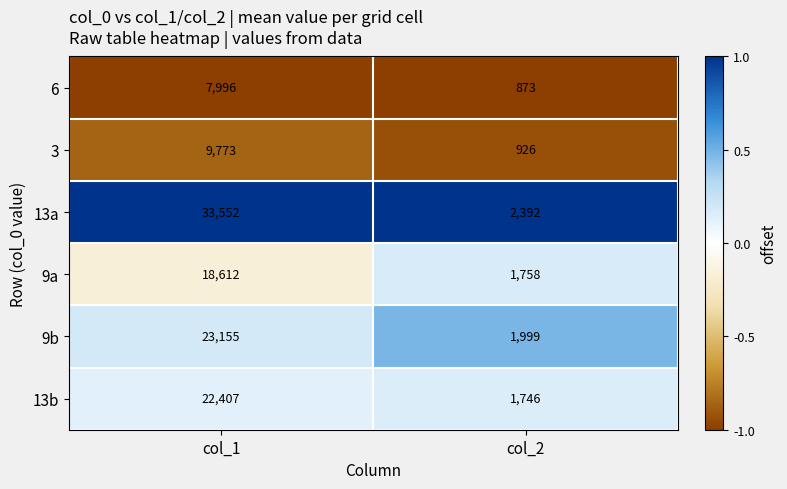

Which series has the largest total across all categories?

13a